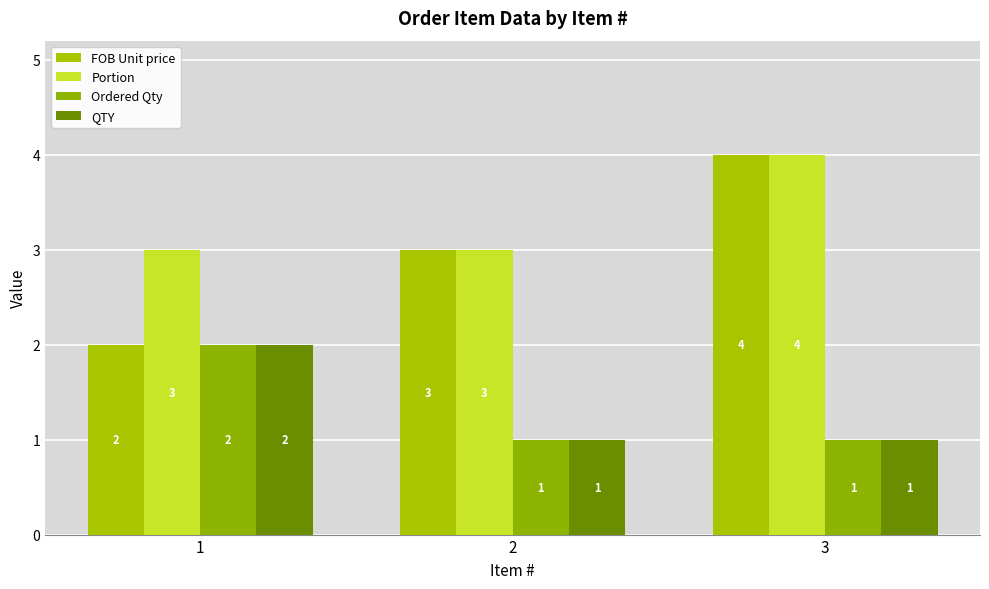

What is the total value across all series at 1?

9